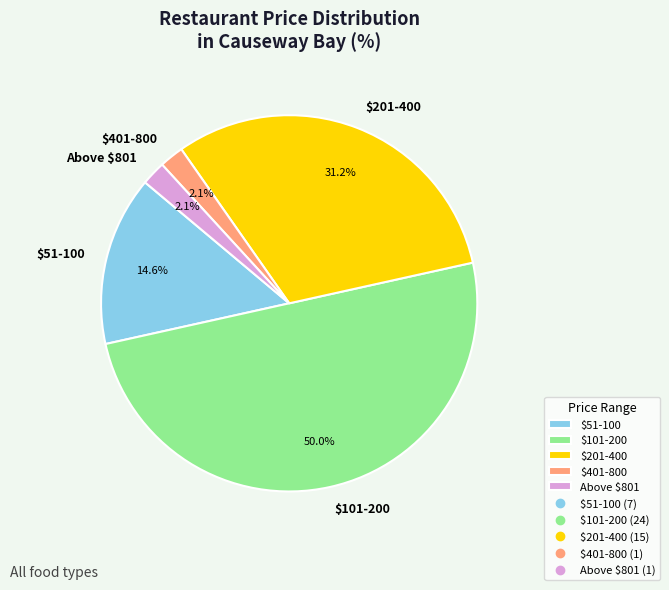

To the nearest percent, what portion does $201-400 represent?

31%